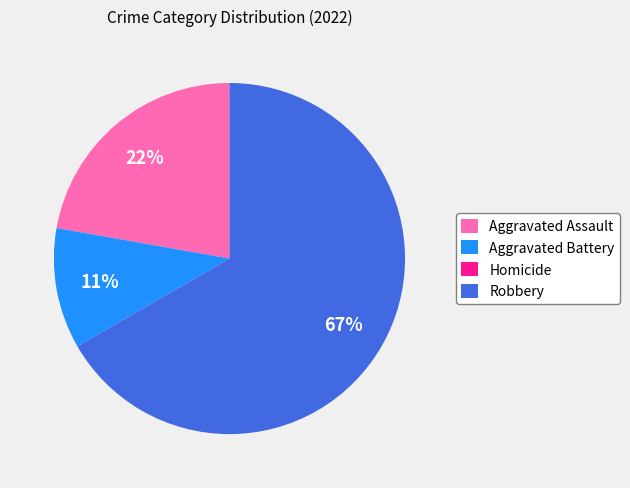

To the nearest percent, what percentage of the pie is Robbery?

67%